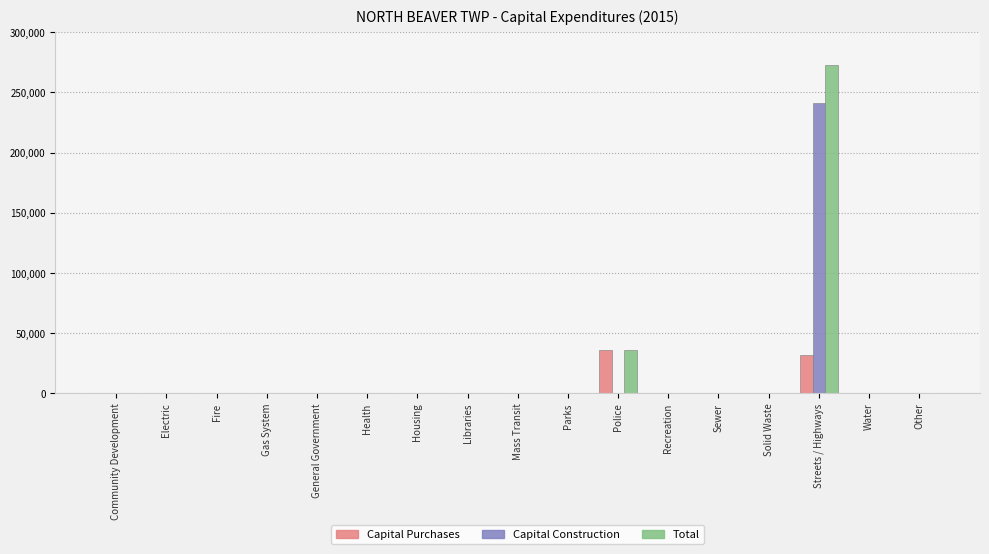

Which category has the highest value in the Capital Construction series?

Streets / Highways